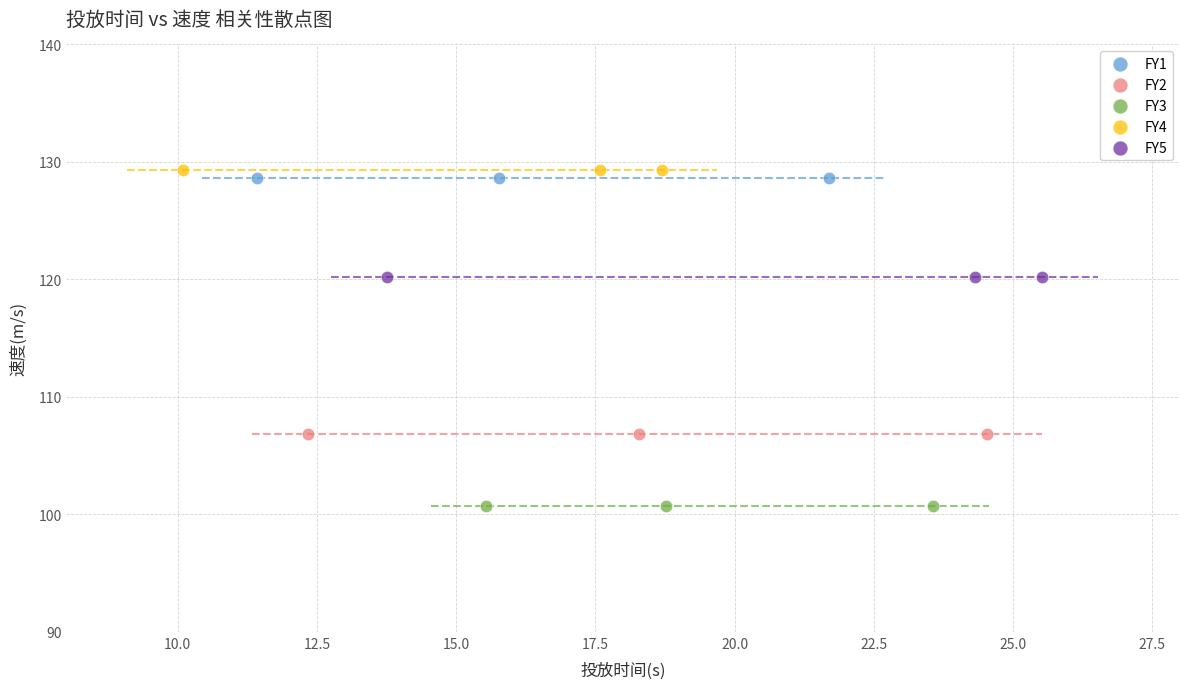

Which series reaches the minimum Y coordinate?

FY3